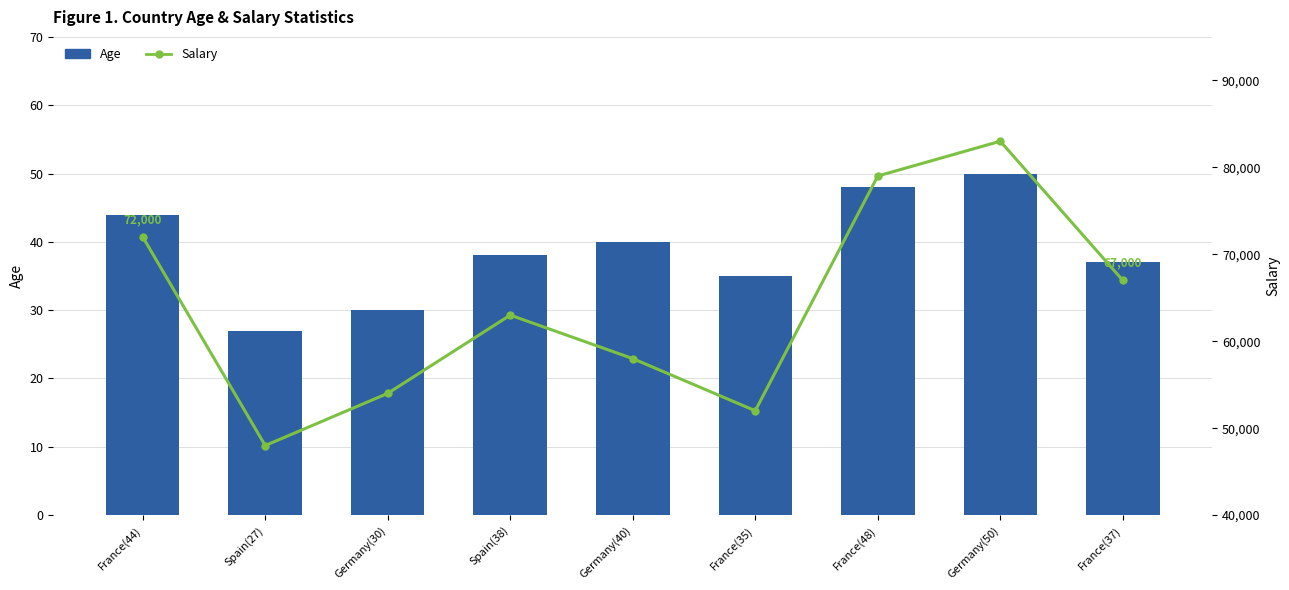

Which series has the largest range (max minus min)?

Salary